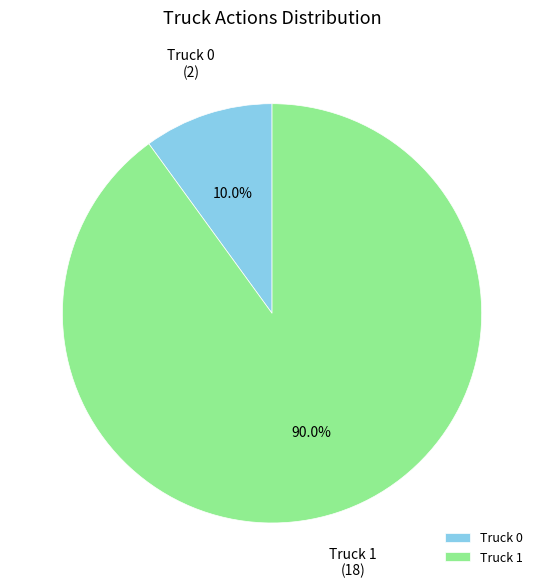

How many slices are in this pie chart?

2